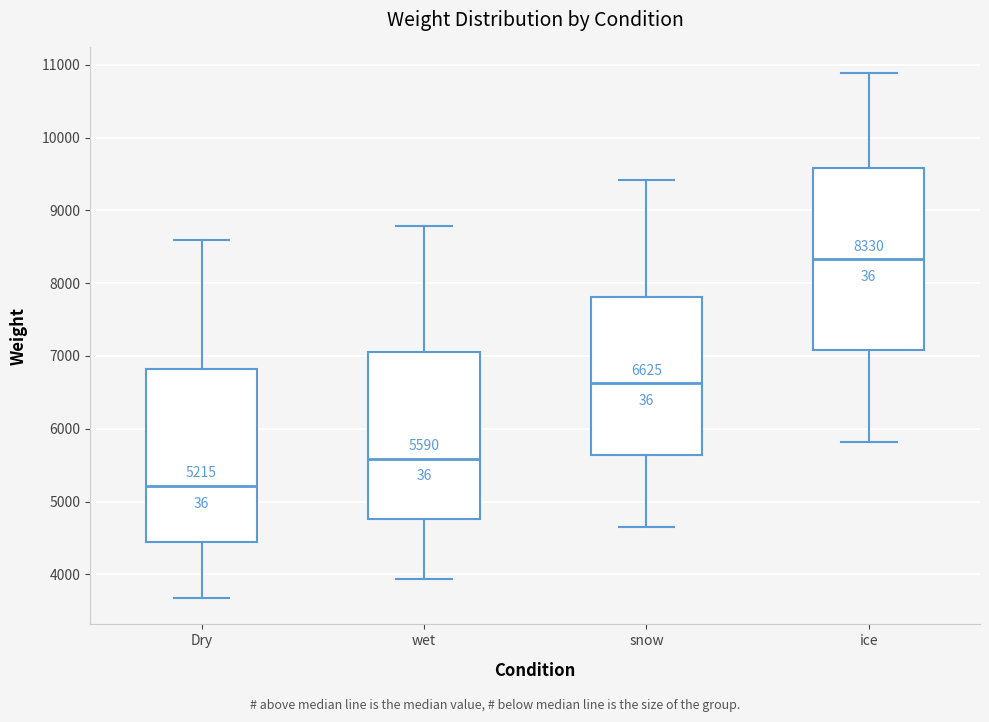

Which box has the lowest median line?

Dry